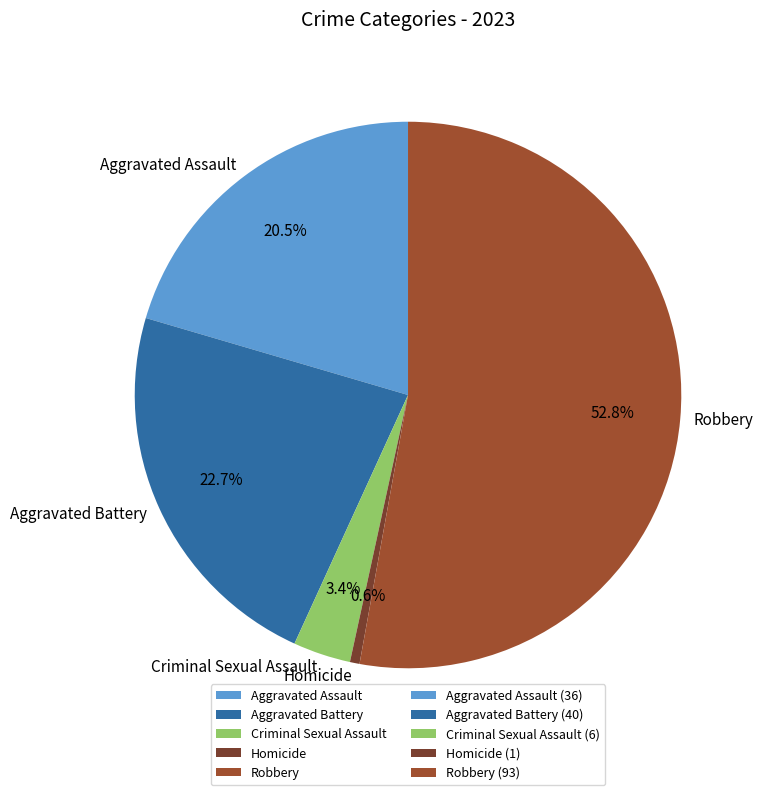

Does Robbery account for over 50% of the chart?

Yes